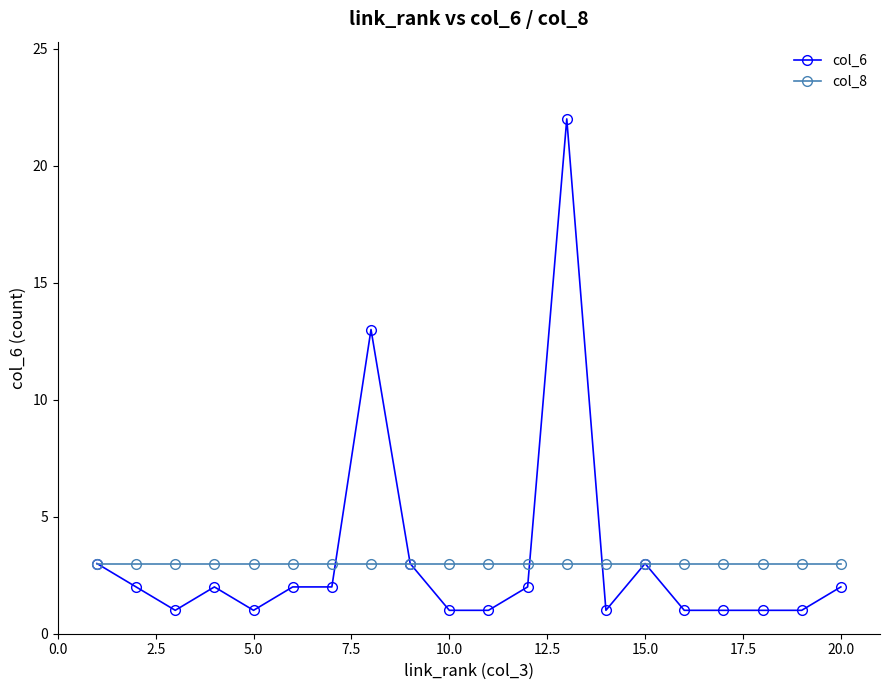

What is the maximum value shown in the chart?

22